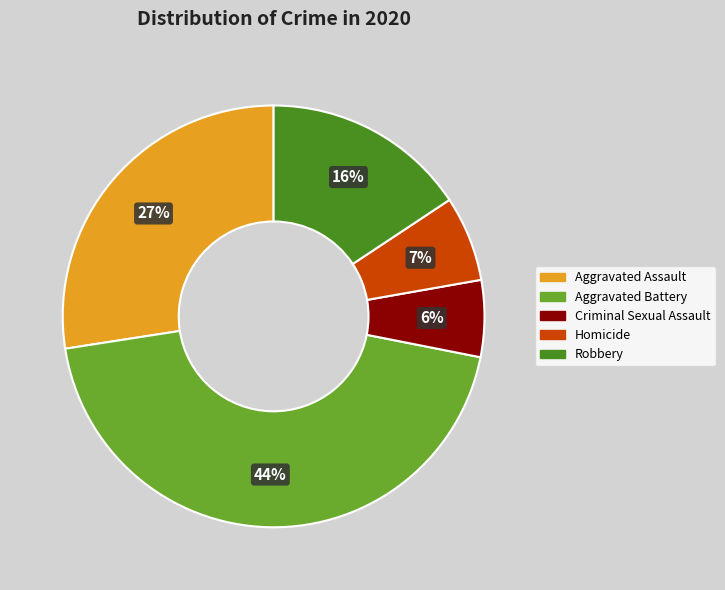

Which slice is the smallest?

Criminal Sexual Assault